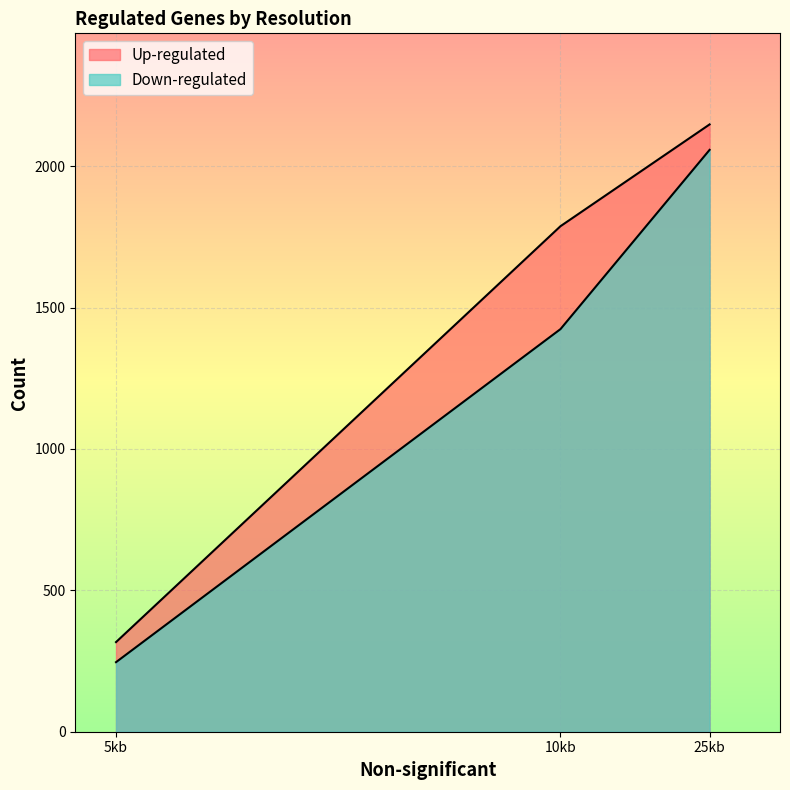

What are all the series names shown in the legend?

Up-regulated, Down-regulated